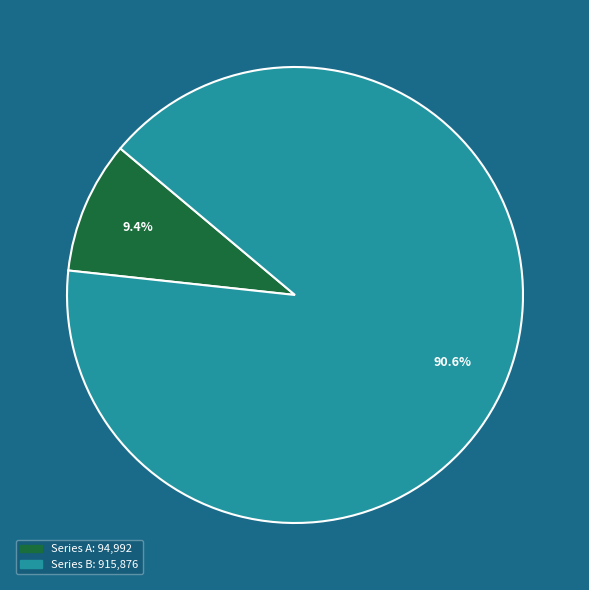

Does any single category account for the majority?

Yes